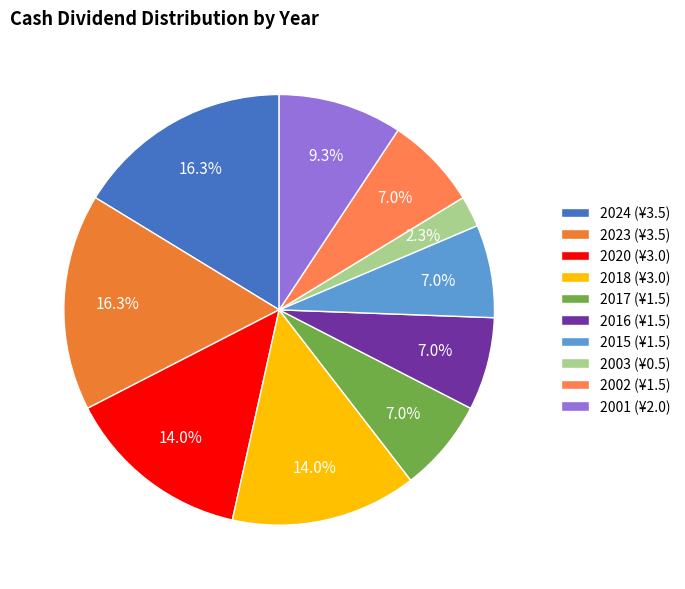

Which category has the biggest portion of the pie?

2024